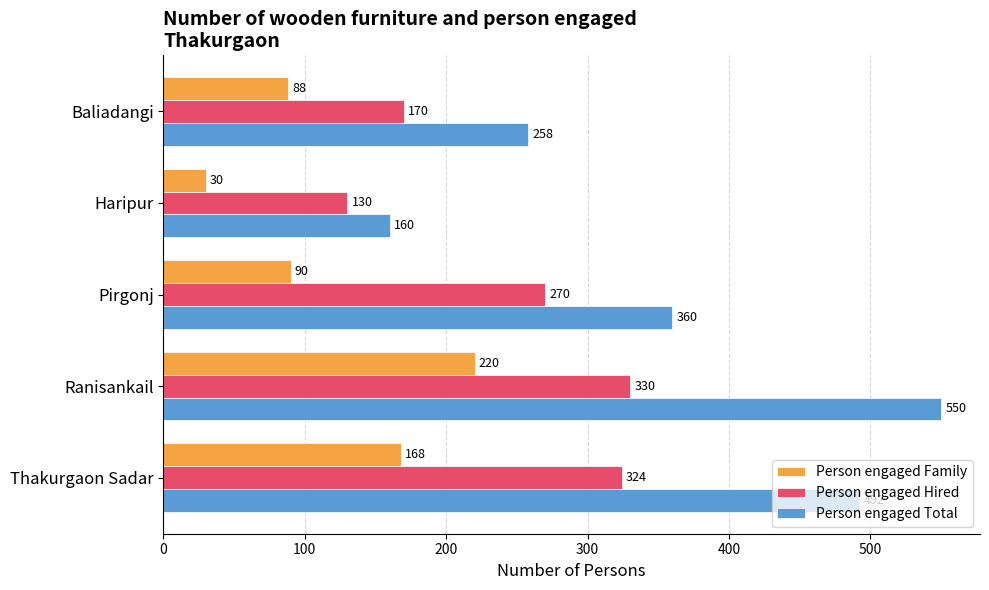

What is the difference between the maximum and minimum values in the Person engaged Hired series?

200